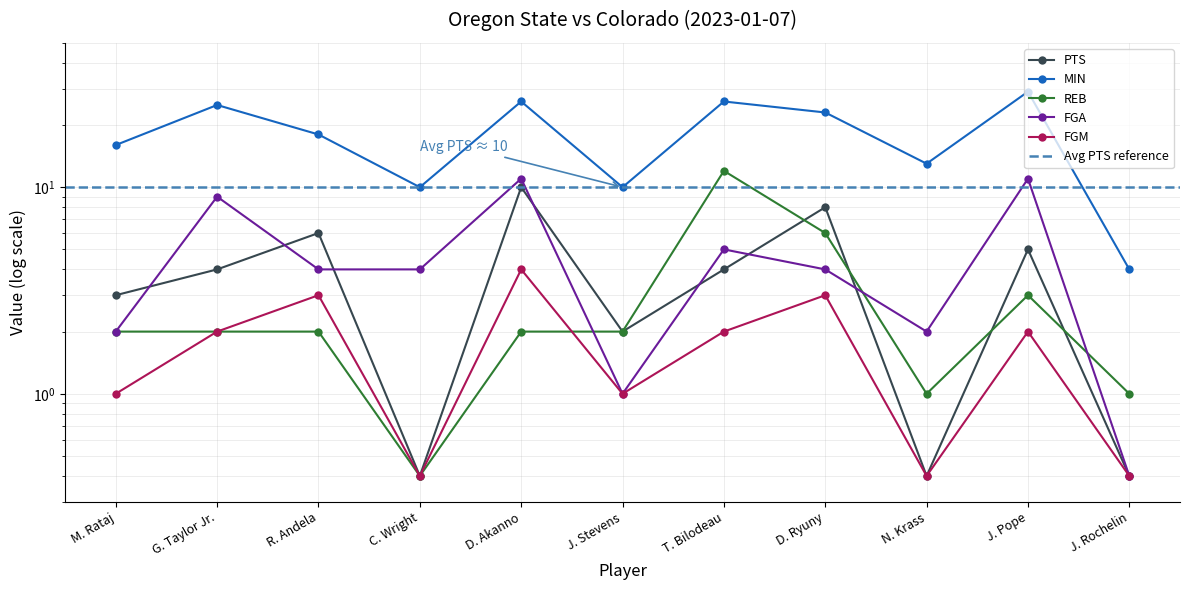

Rank the categories by MIN value from lowest to highest.

J. Rochelin, C. Wright, J. Stevens, N. Krass, M. Rataj, R. Andela, D. Ryuny, G. Taylor Jr., D. Akanno, T. Bilodeau, J. Pope